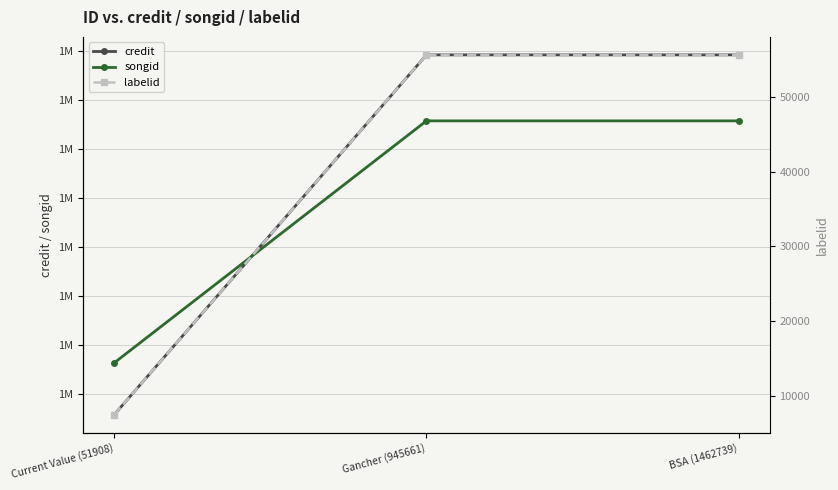

How many distinct data groups are displayed?

3